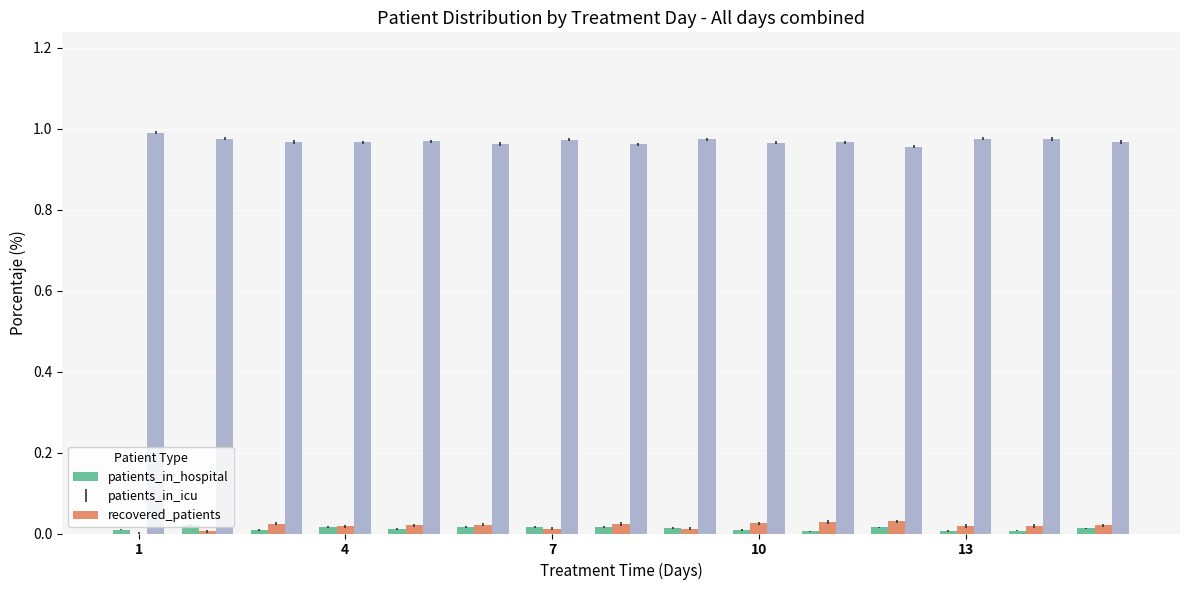

Which series has the largest total across all categories?

recovered_patients